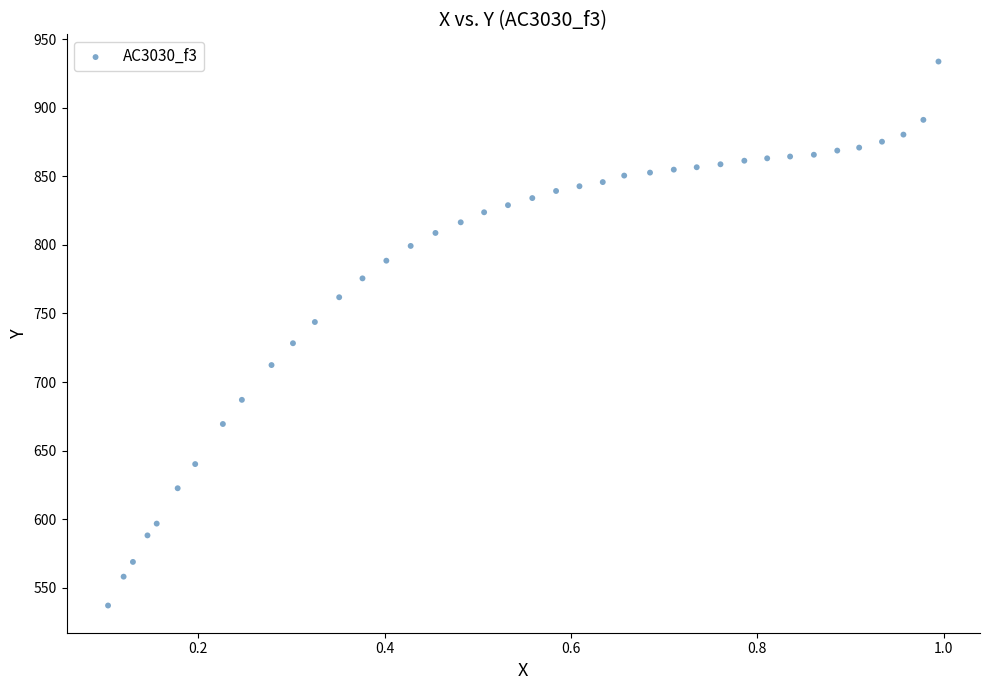

What is the range of Y values (max minus min)?

396.6